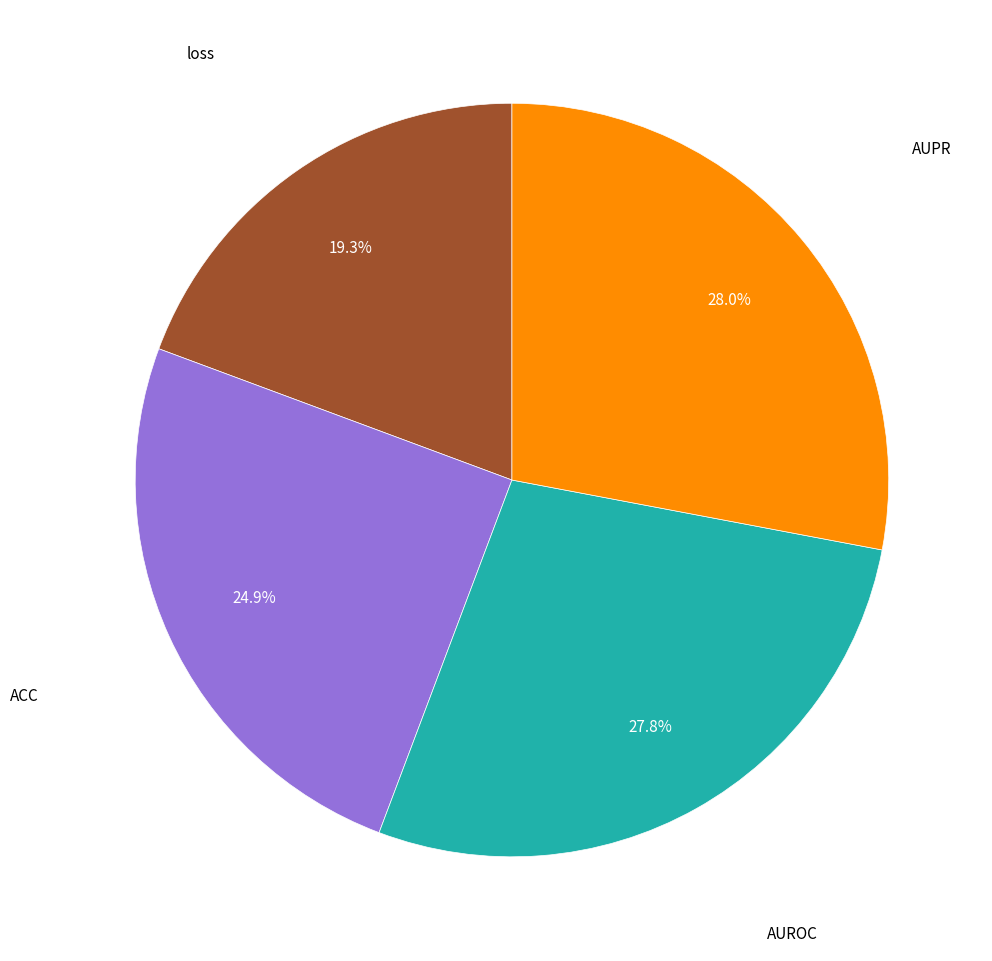

How many slices are in this pie chart?

4